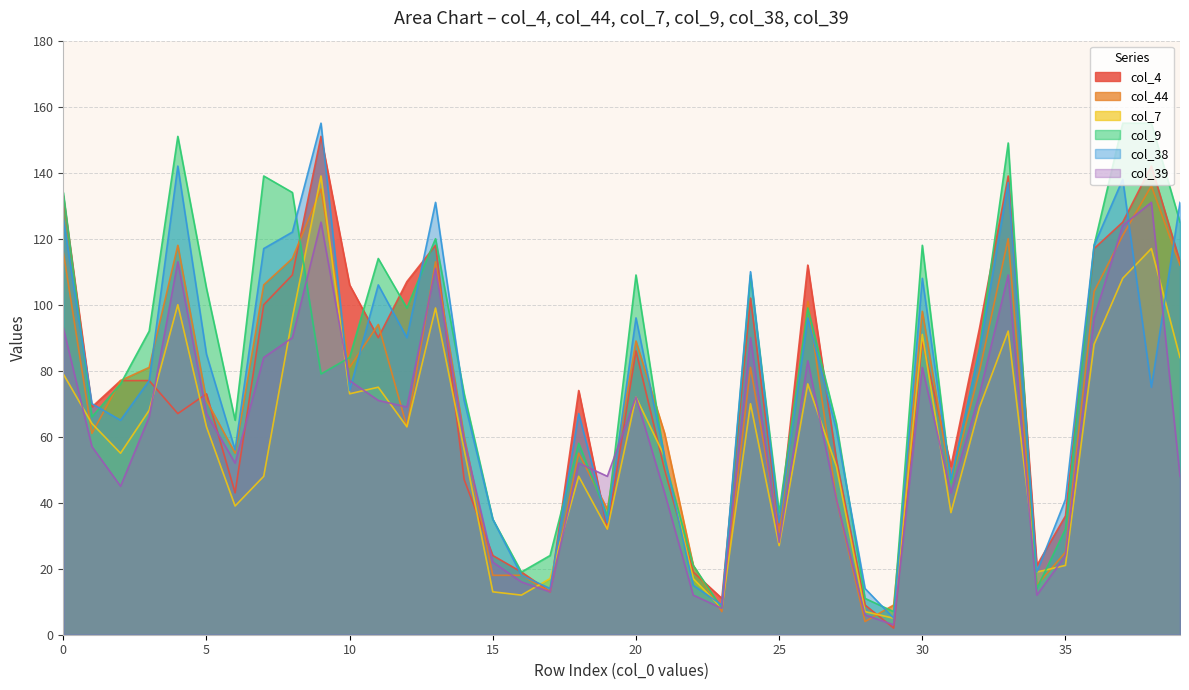

Between 38 and 35, which is larger?

38